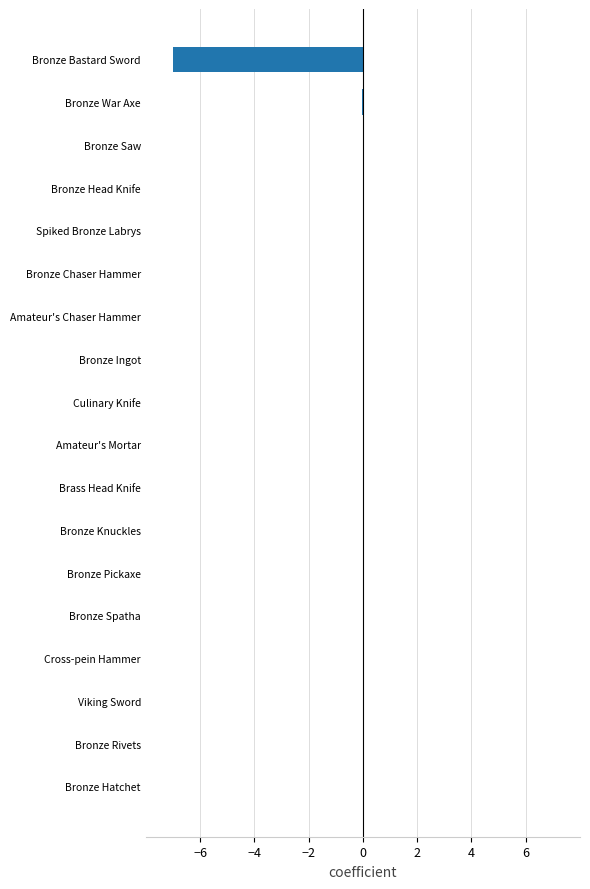

What is the sum of all values?

-7.1